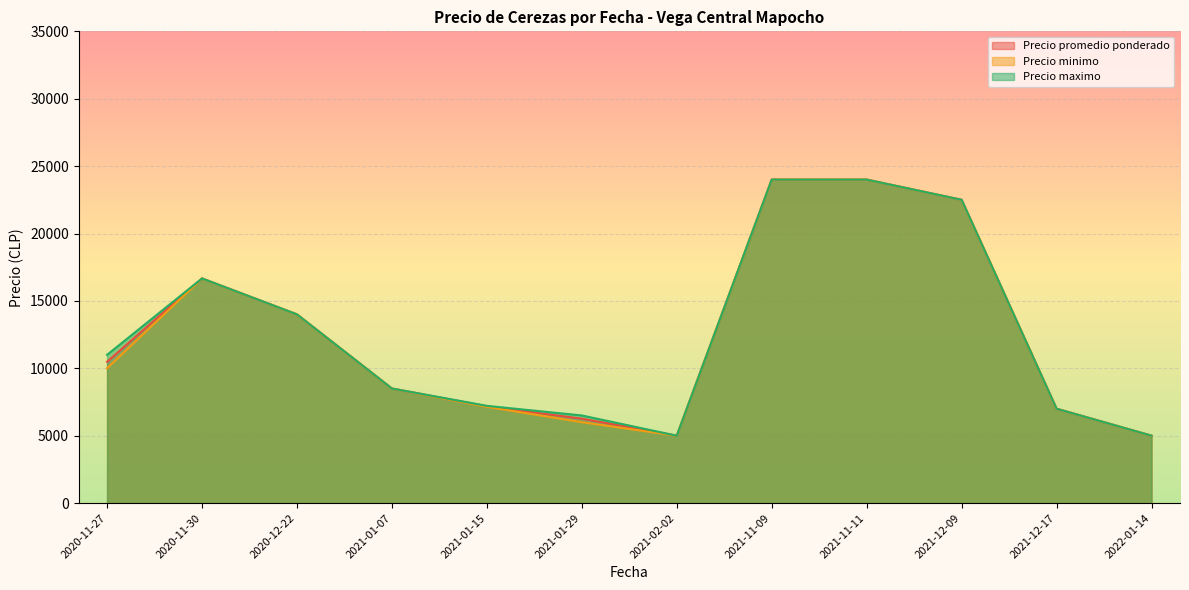

True or false: Precio promedio ponderado and Precio minimo cross at least once.

False